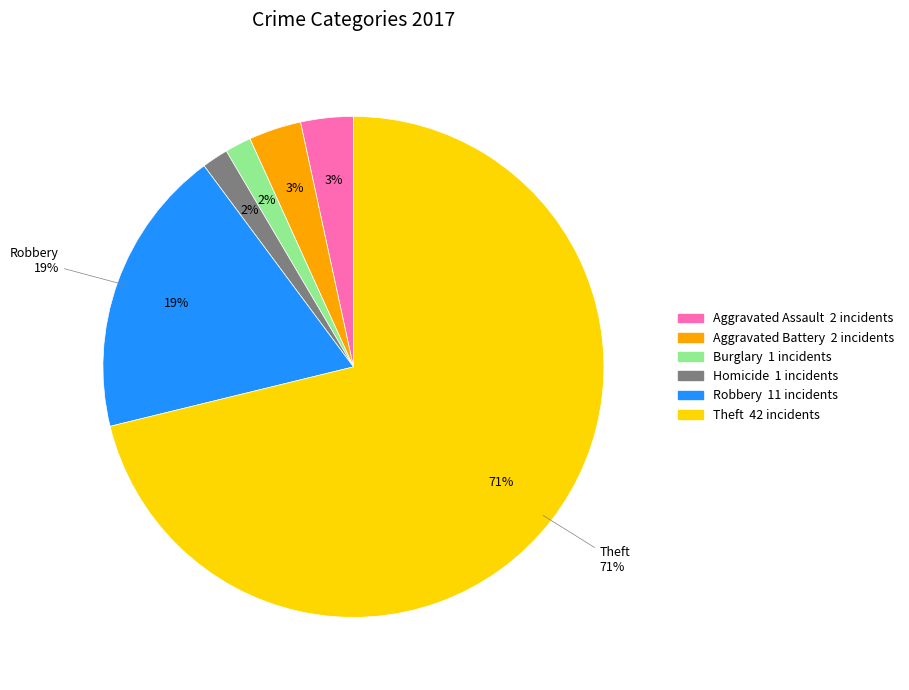

To the nearest percent, what portion does Burglary represent?

2%